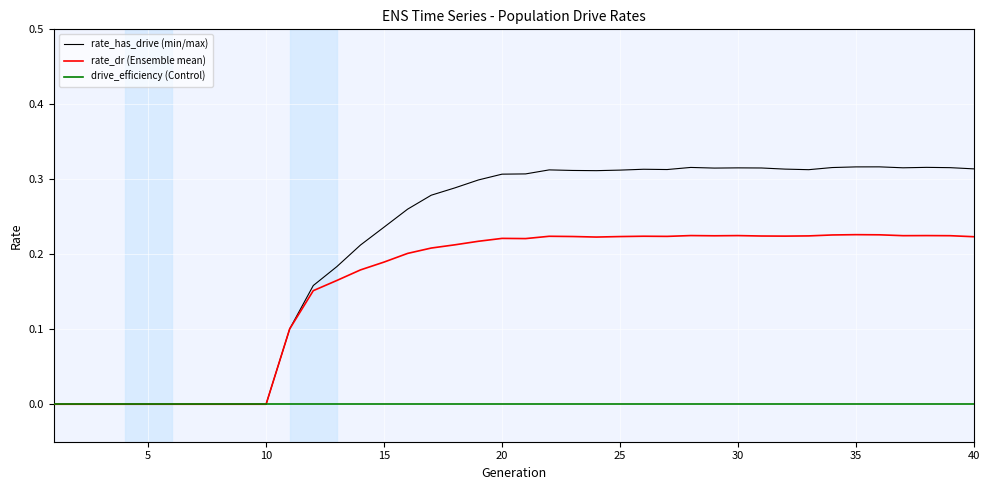

Rank the series by their maximum value, from highest to lowest.

rate_has_drive (min/max), rate_dr (Ensemble mean), drive_efficiency (Control)